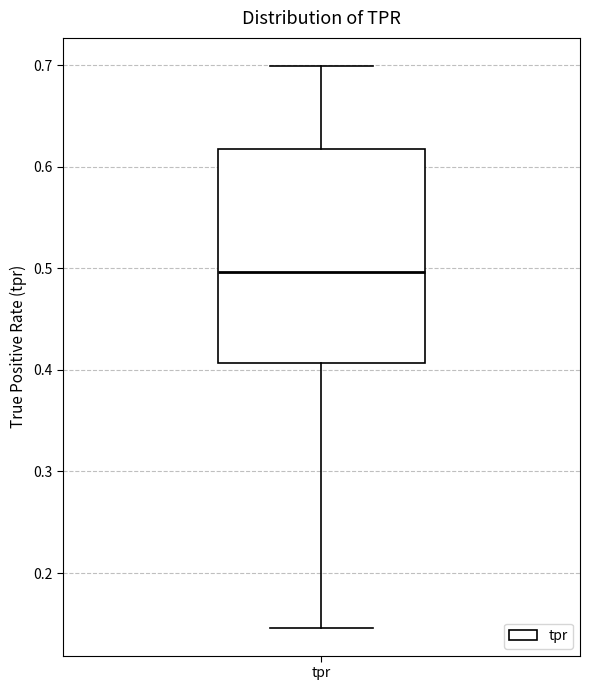

Read this box plot against the y-axis: the position of the median line, the range covered by the box, and the ends of both whiskers. The values are not printed on the chart, so give them approximately, as read against the axis.

median 0.50, box 0.41 to 0.62, whiskers 0.15 to 0.70